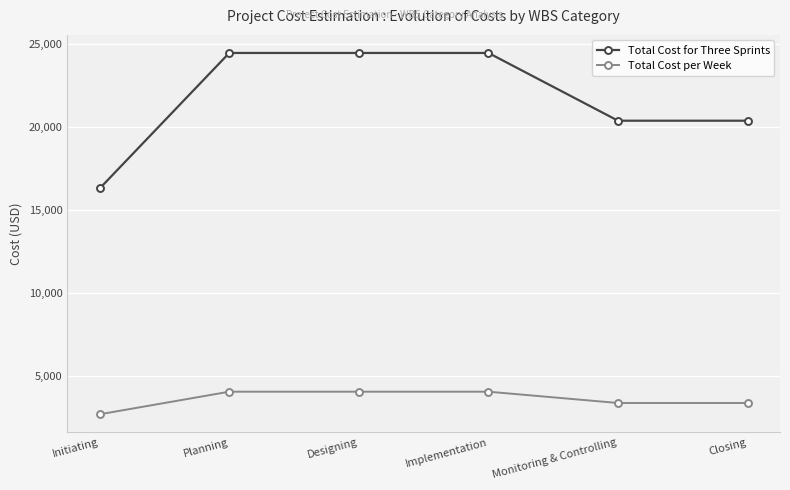

What is the label of the 6th point from the left?

Closing